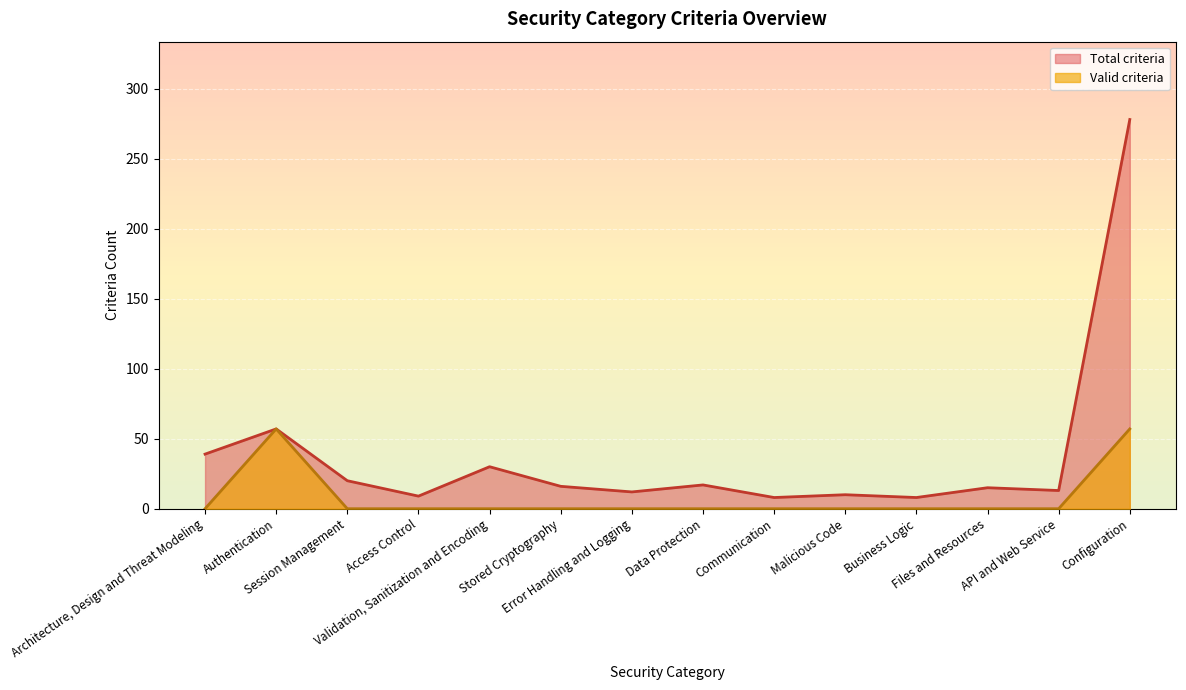

Which series changed the most between Session Management and API and Web Service?

Total criteria